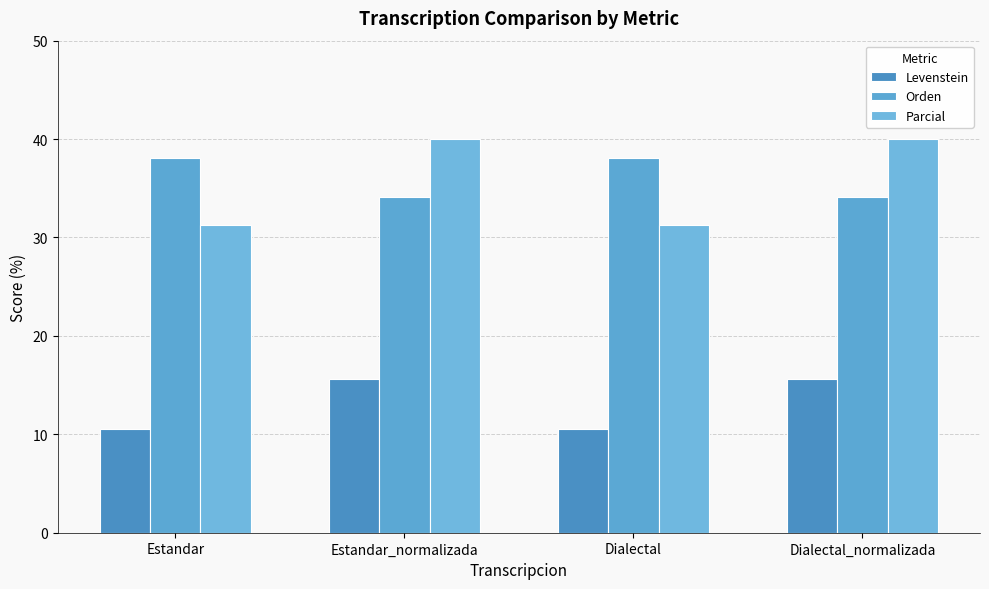

What are all the series names shown in the legend?

Levenstein, Orden, Parcial